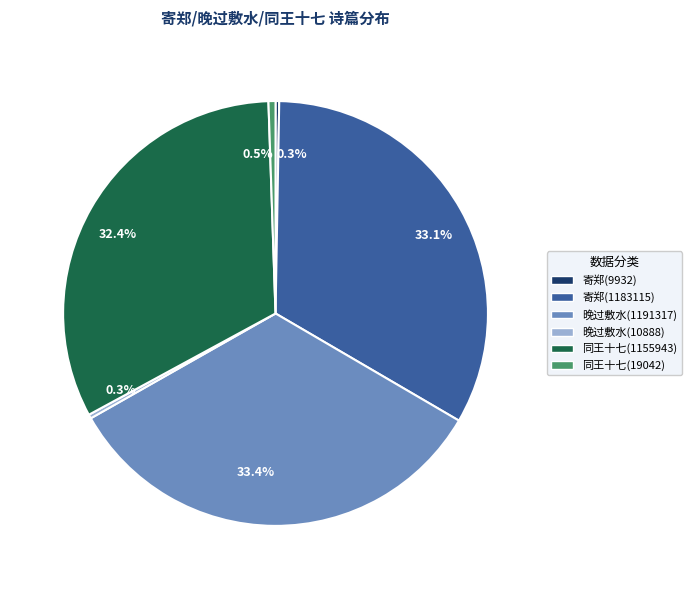

What percentage do 同王十七(19042) and 同王十七(1155943) together represent?

32.9%